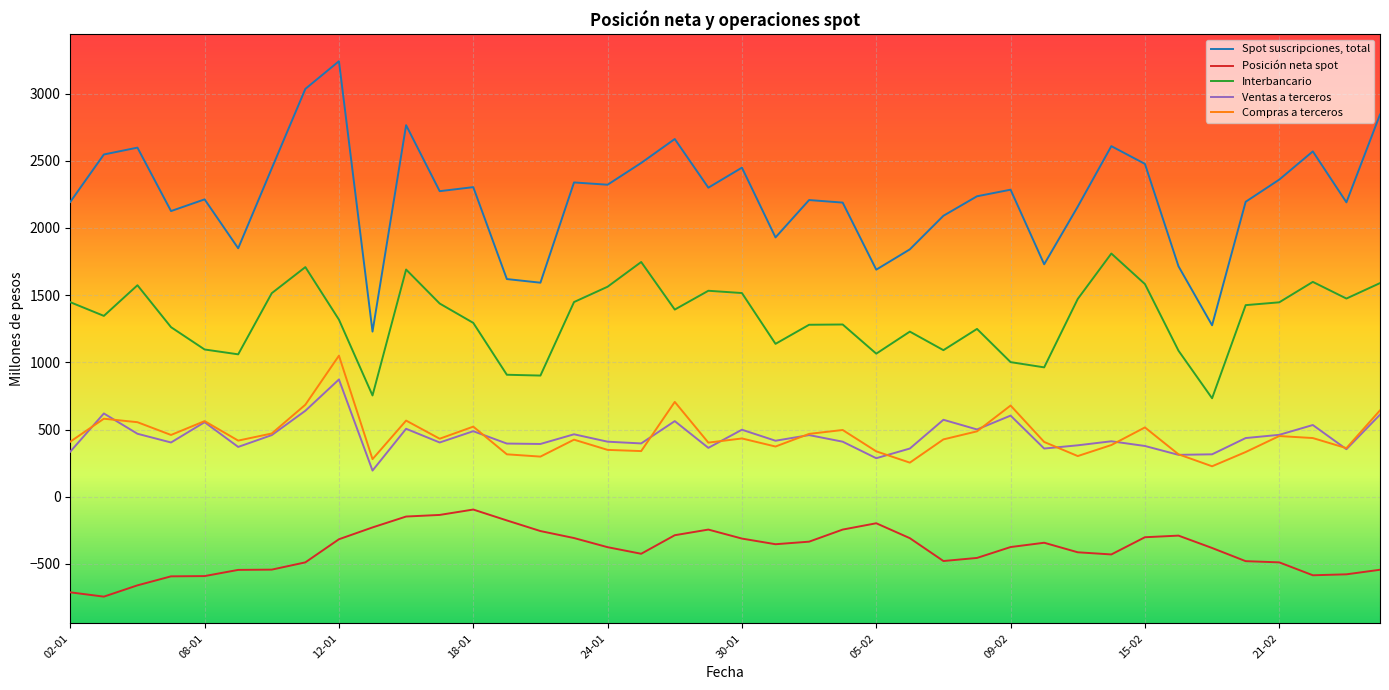

What is the highest value of the Posición neta spot series?

-95